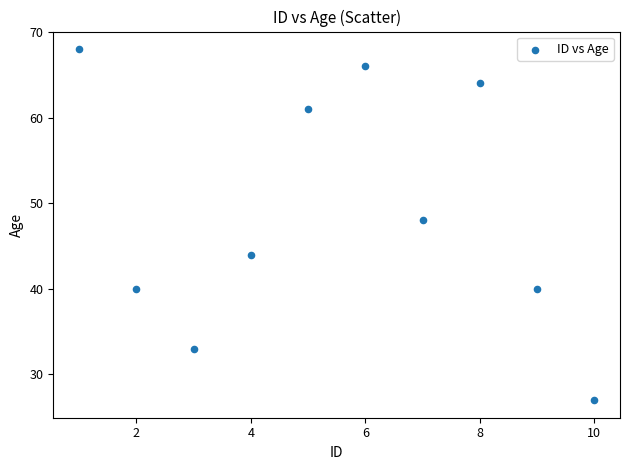

What Y value in the scatter plot is closest to 47?

48